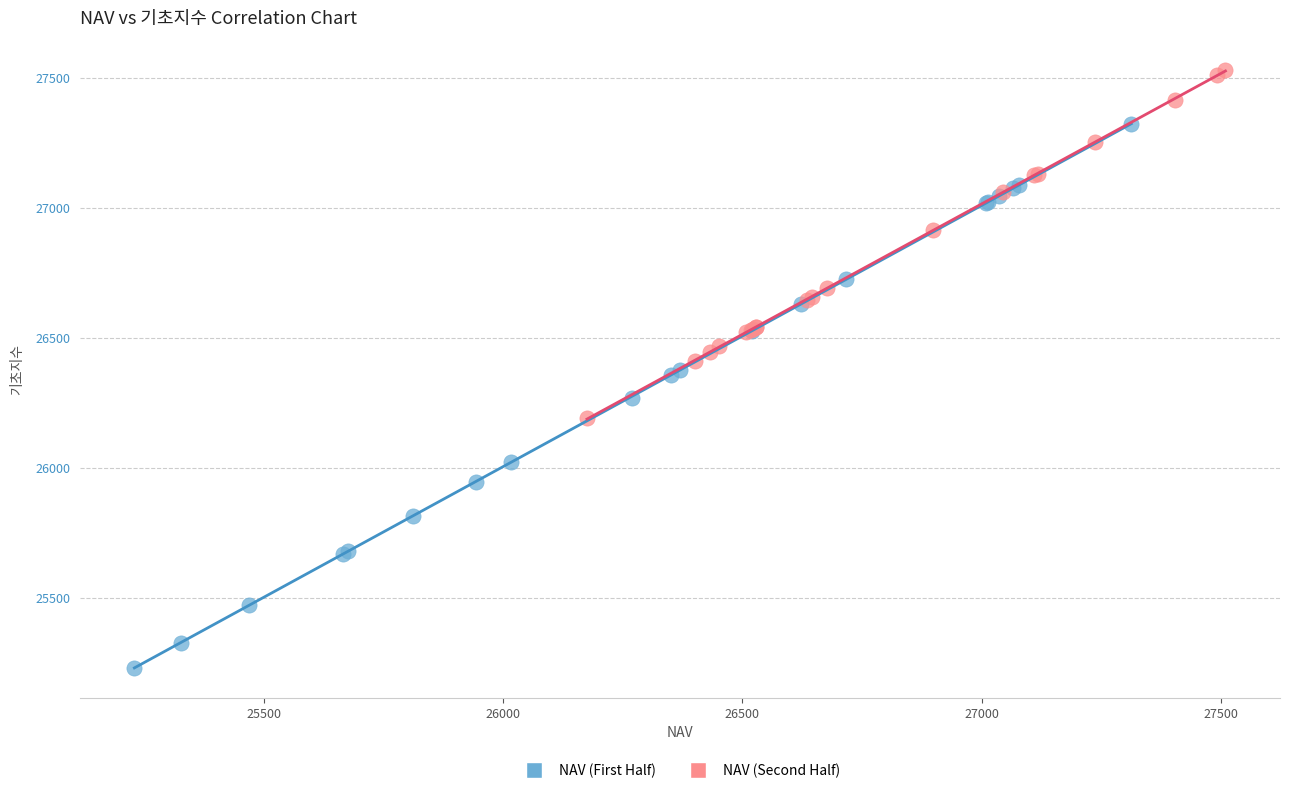

Which series reaches the maximum Y coordinate?

NAV (Second Half)